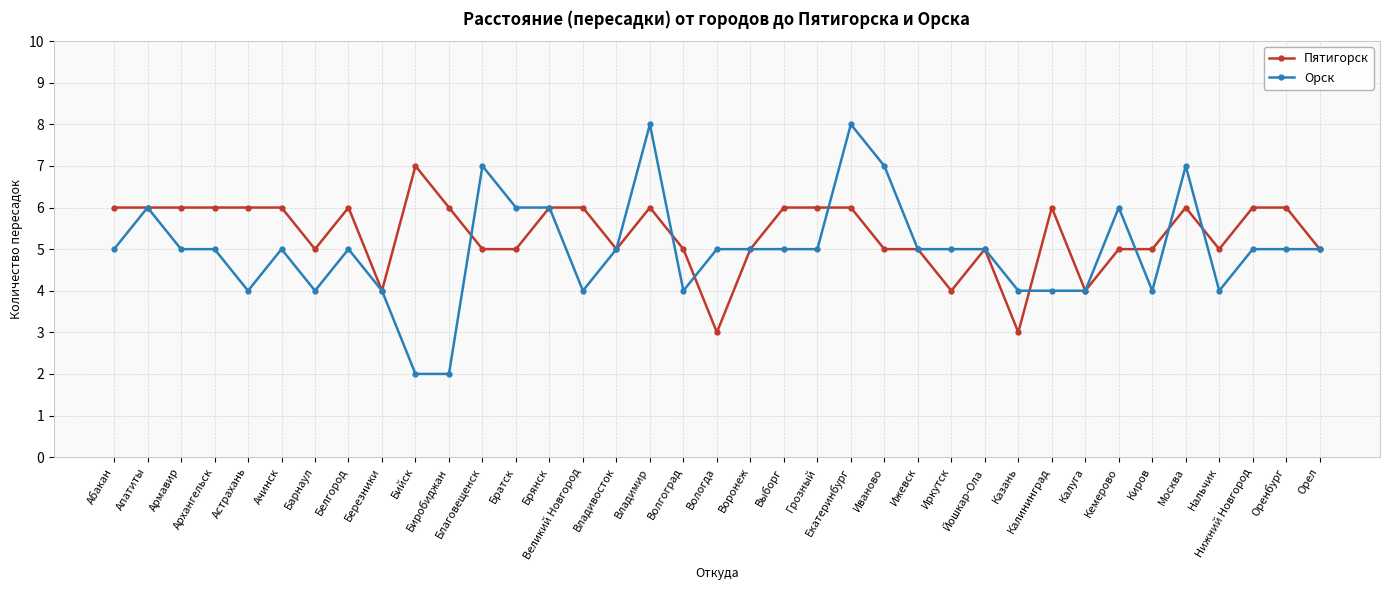

Count the number of data series in this chart.

2